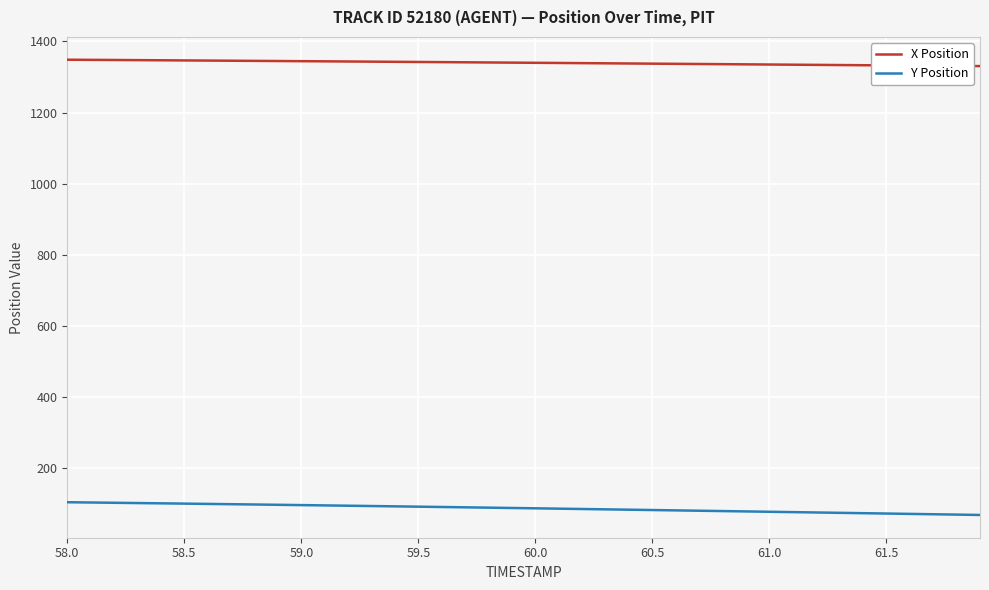

Rank the series by their average value, from lowest to highest.

Y Position, X Position